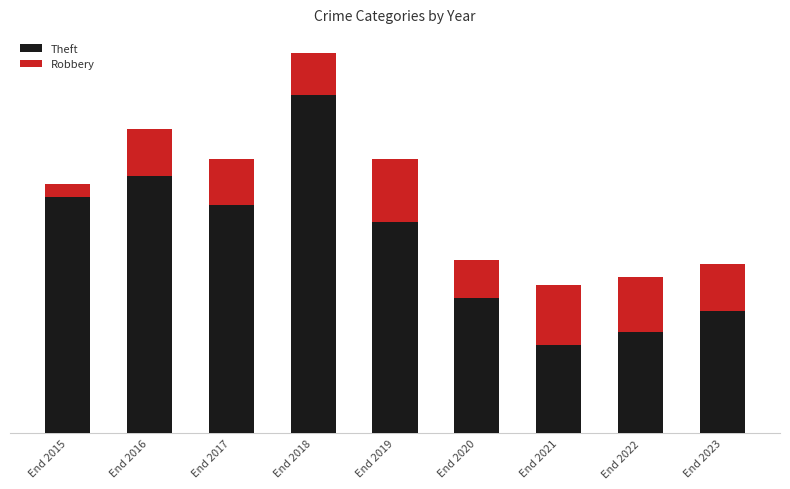

The value of Theft at End 2016 is 99. True or false?

False